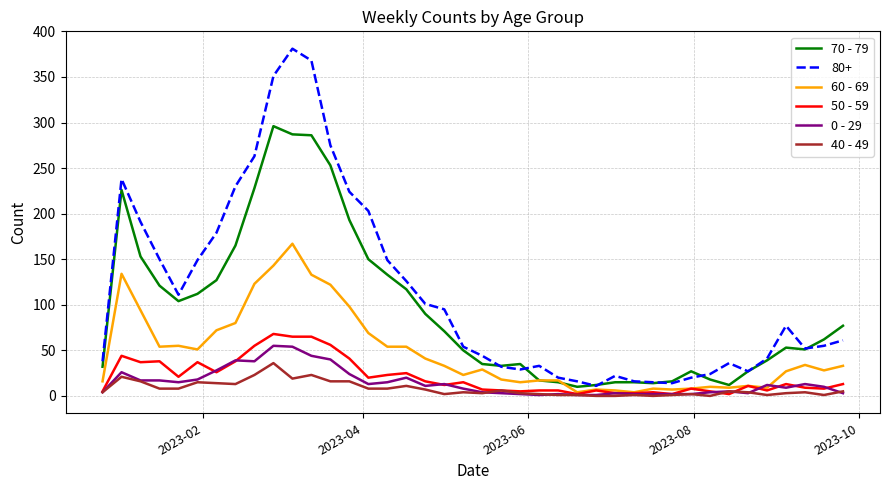

Which series has the largest range (max minus min)?

80+